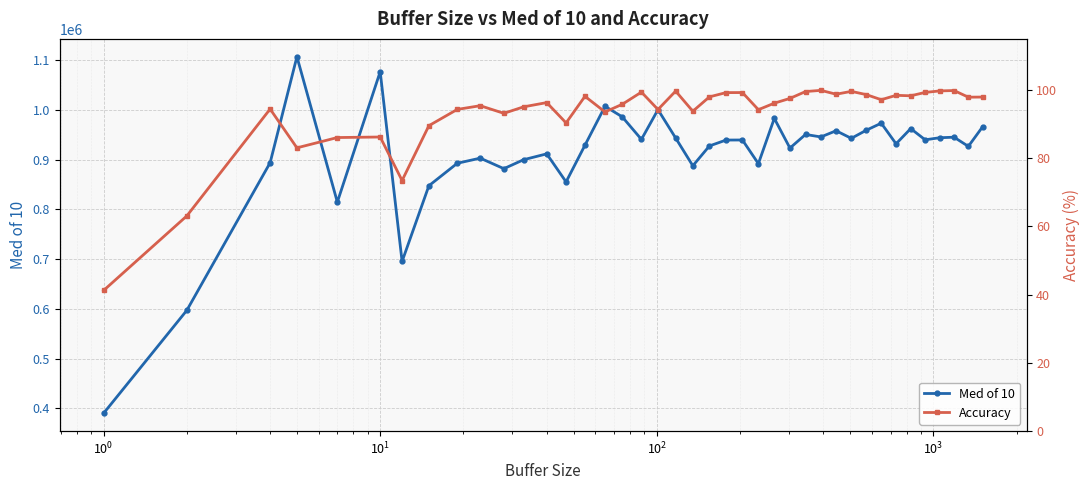

What are all the series names shown in the legend?

Med of 10, Accuracy